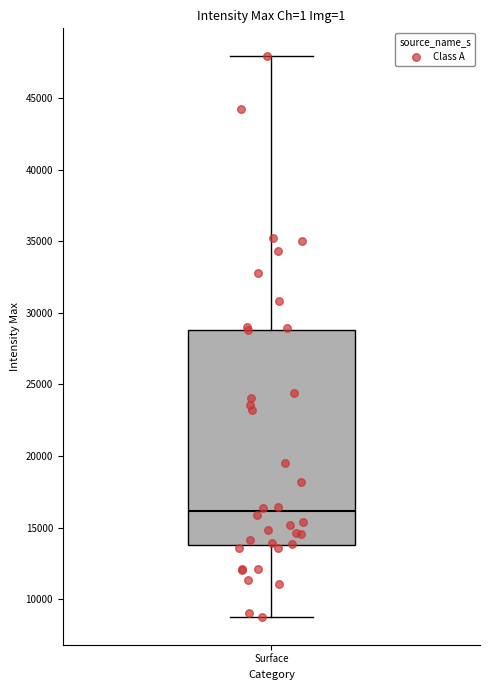

Where is the lower edge of the box for Surface on the y-axis? The values are not printed on the chart, so give them approximately, as read against the axis.

14000